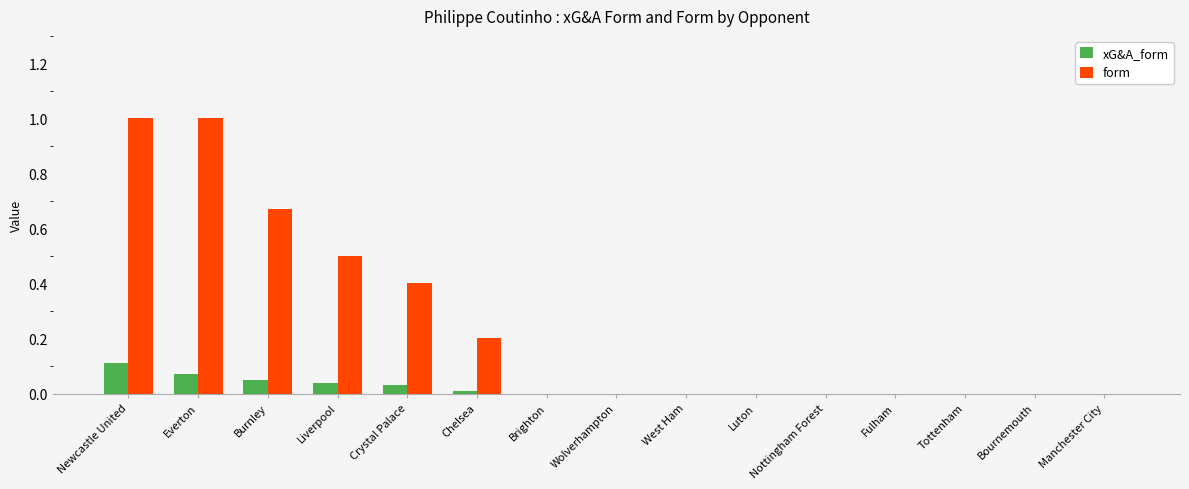

What is the greatest value displayed?

1.0